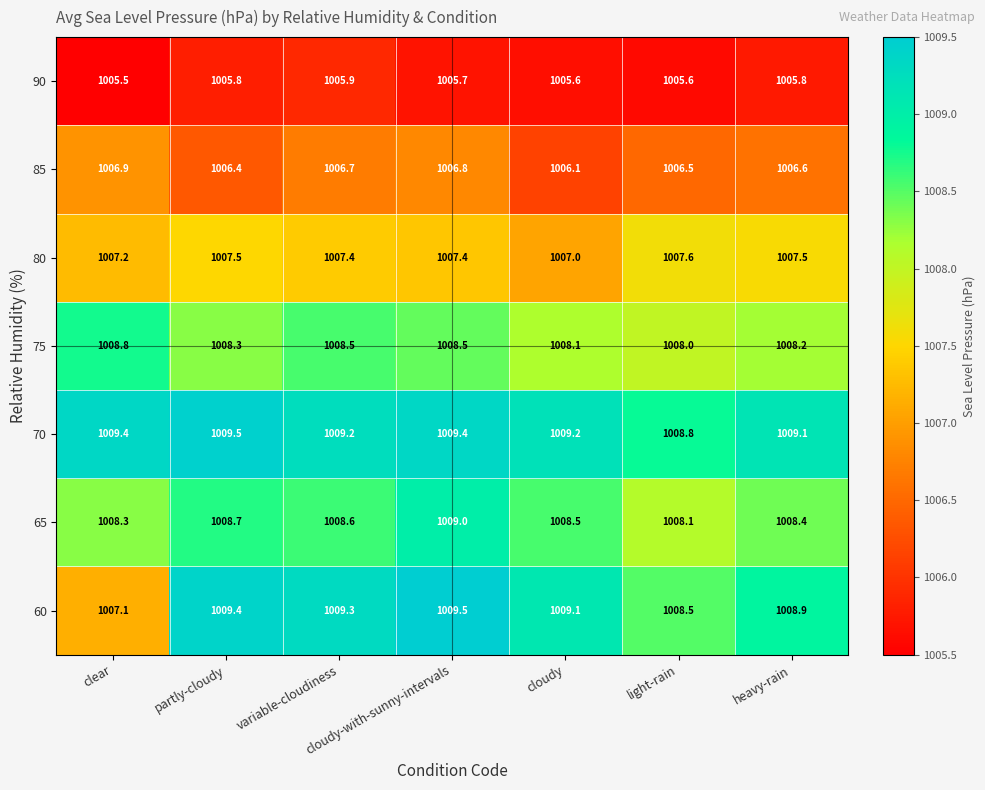

At which label does 90 reach its peak?

variable-cloudiness